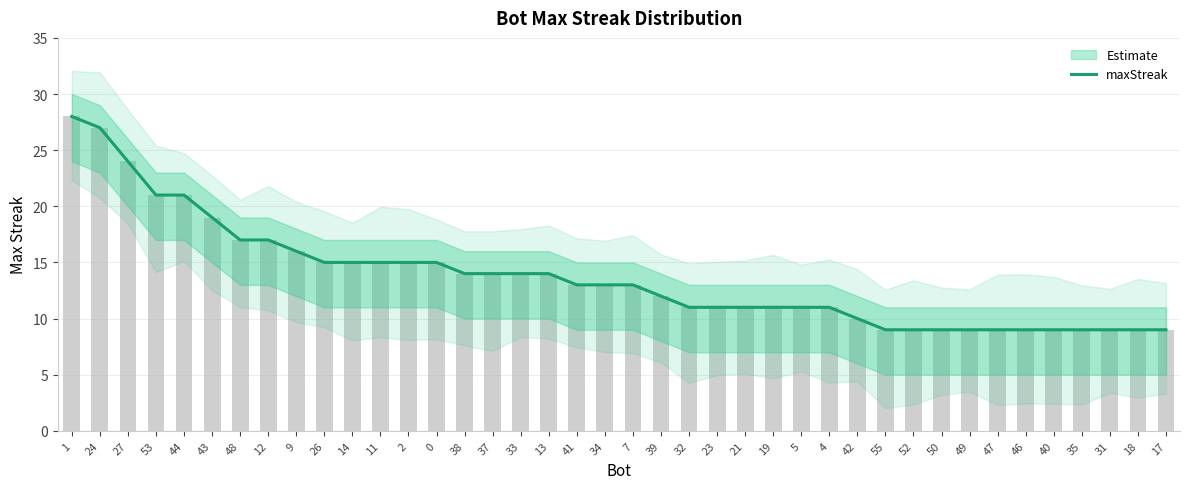

Reading left to right, what are all the values shown in this chart?

1=28	24=27	27=24	53=21	44=21	43=19	48=17	12=17	9=16	26=15	14=15	11=15	2=15	0=15	38=14	37=14	33=14	13=14	41=13	34=13	7=13	39=12	32=11	23=11	21=11	19=11	5=11	4=11	42=10	55=9	52=9	50=9	49=9	47=9	46=9	40=9	35=9	31=9	18=9	17=9